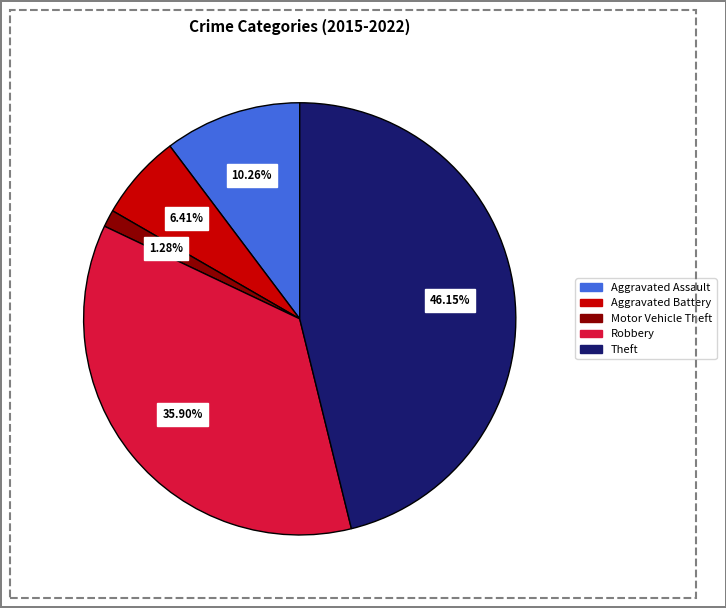

Between Robbery and Motor Vehicle Theft, which is larger?

Robbery